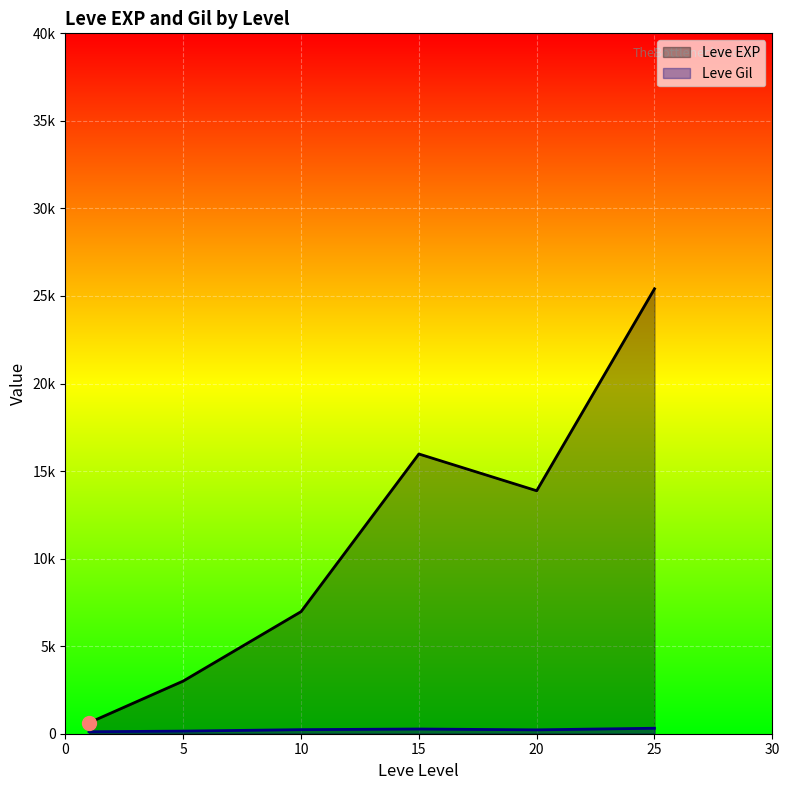

At which label does Leve EXP reach its peak?

25